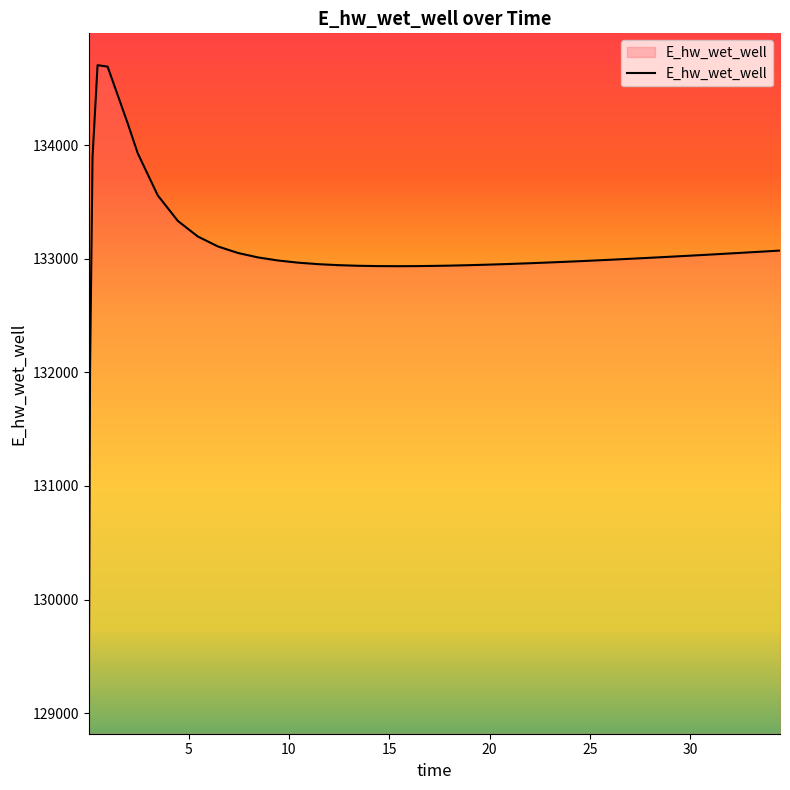

What is the maximum value shown in the chart?

134704.6